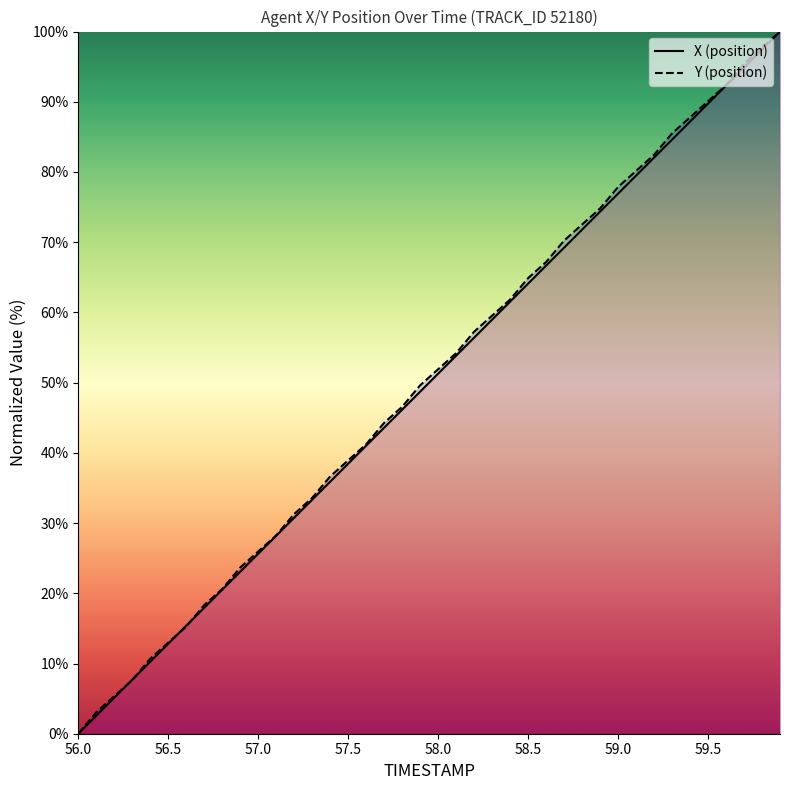

What is the maximum value shown in the chart?

100.0